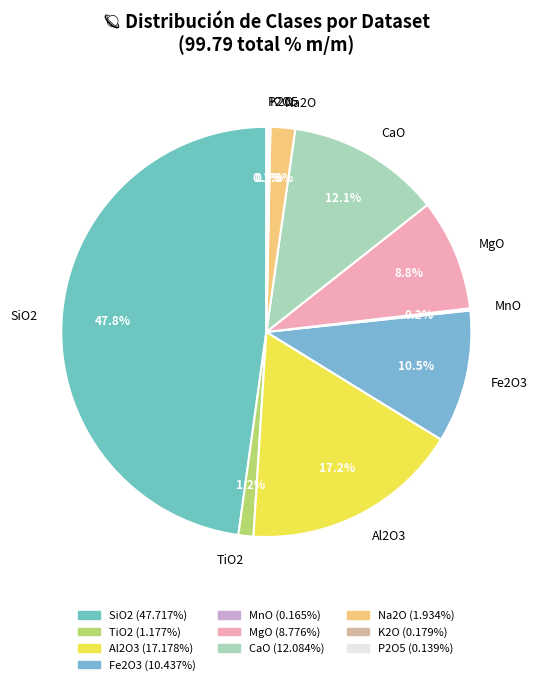

Is the sum of SiO2 and Fe2O3 greater than half?

Yes